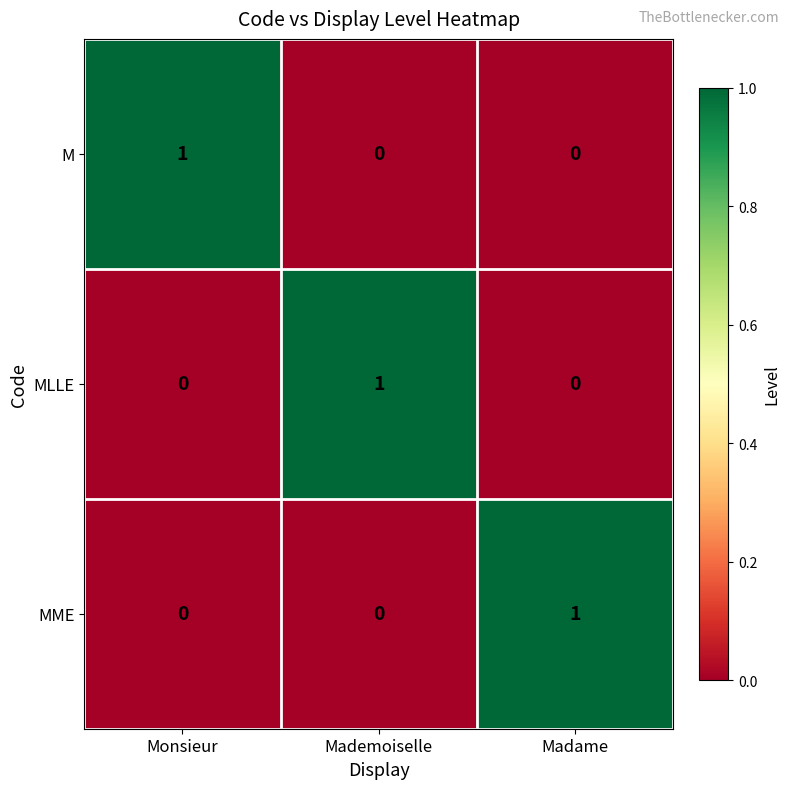

The MME series shows 1 at Madame. True or false?

True